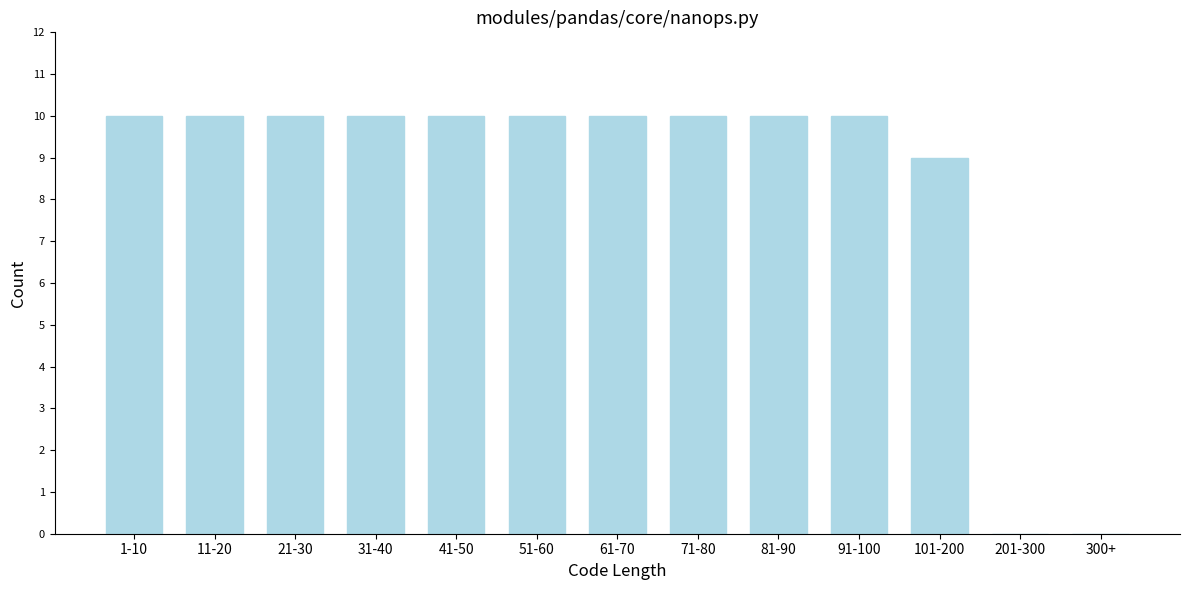

Reading left to right, transcribe all the data shown in this chart.

1-10=10	11-20=10	21-30=10	31-40=10	41-50=10	51-60=10	61-70=10	71-80=10	81-90=10	91-100=10	101-200=9	201-300=0	300+=0